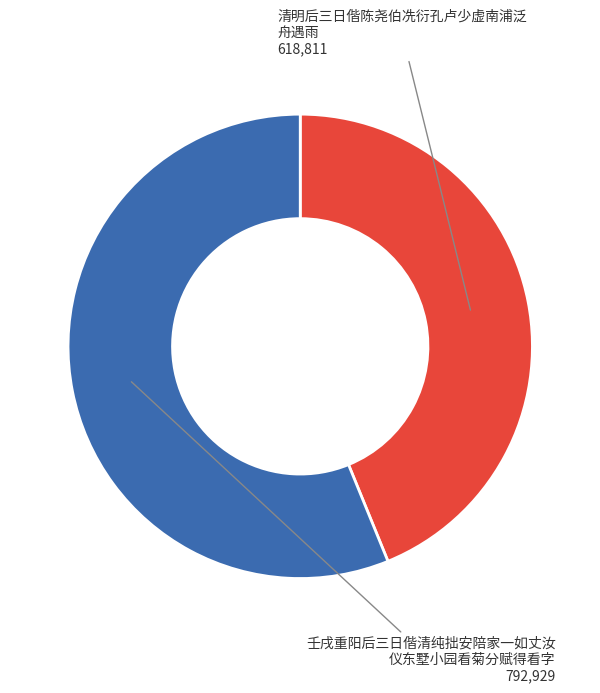

Is there any slice that represents more than half of the pie?

Yes